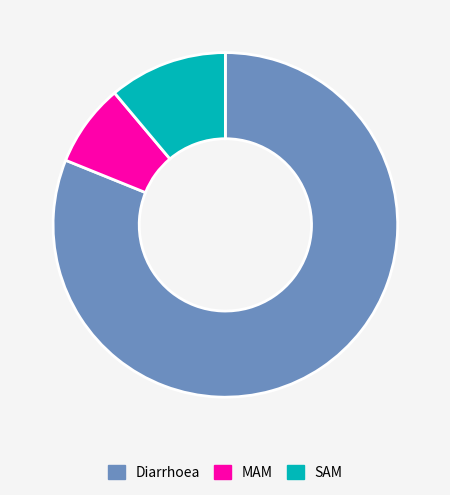

Combined, do Diarrhoea and MAM account for over 50%?

Yes